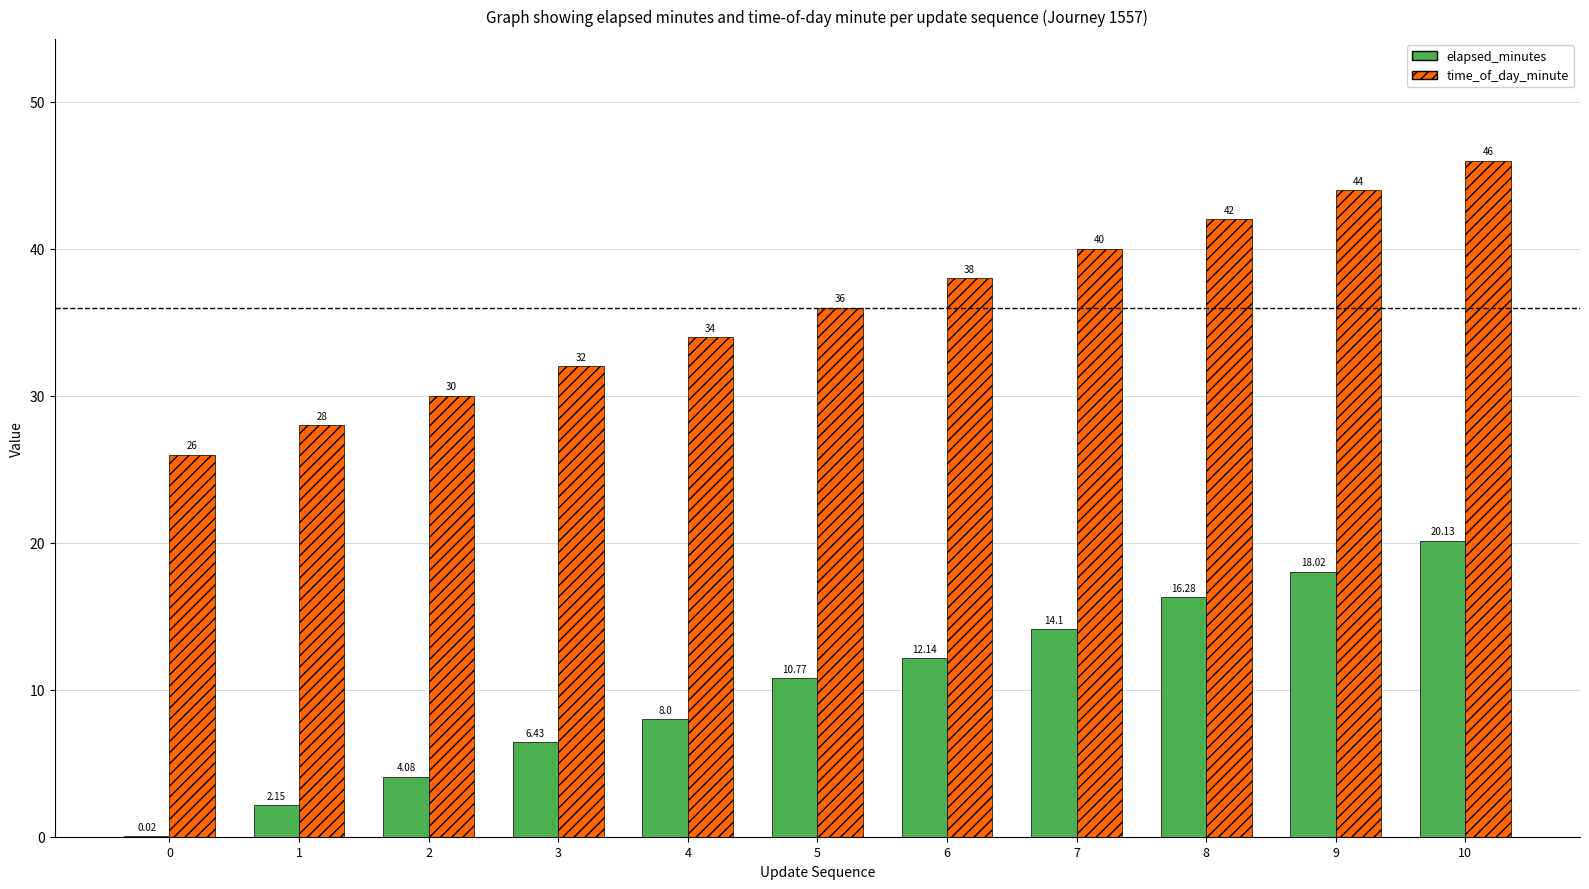

Is the value of time_of_day_minute at 3 greater than the value of elapsed_minutes at 7?

Yes